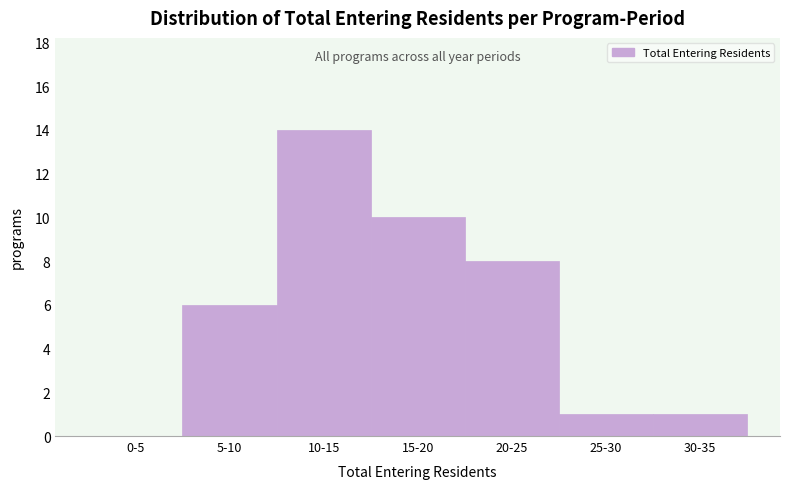

Reading right to left, what are all the values shown in this chart?

30-35=1	25-30=1	20-25=8	15-20=10	10-15=14	5-10=6	0-5=0